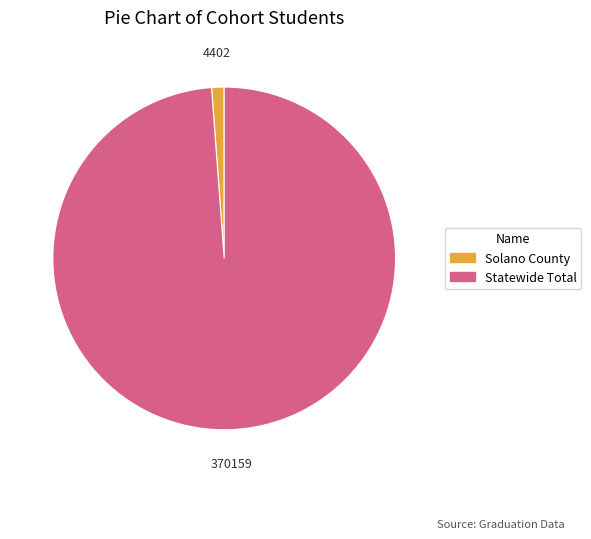

How many slices are in this pie chart?

2